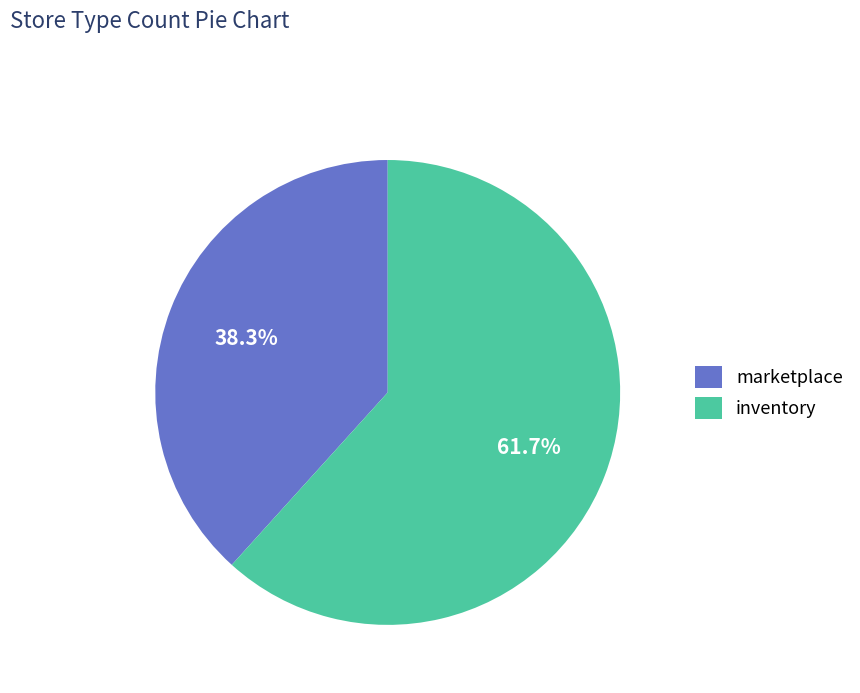

Between inventory and marketplace, which is larger?

inventory